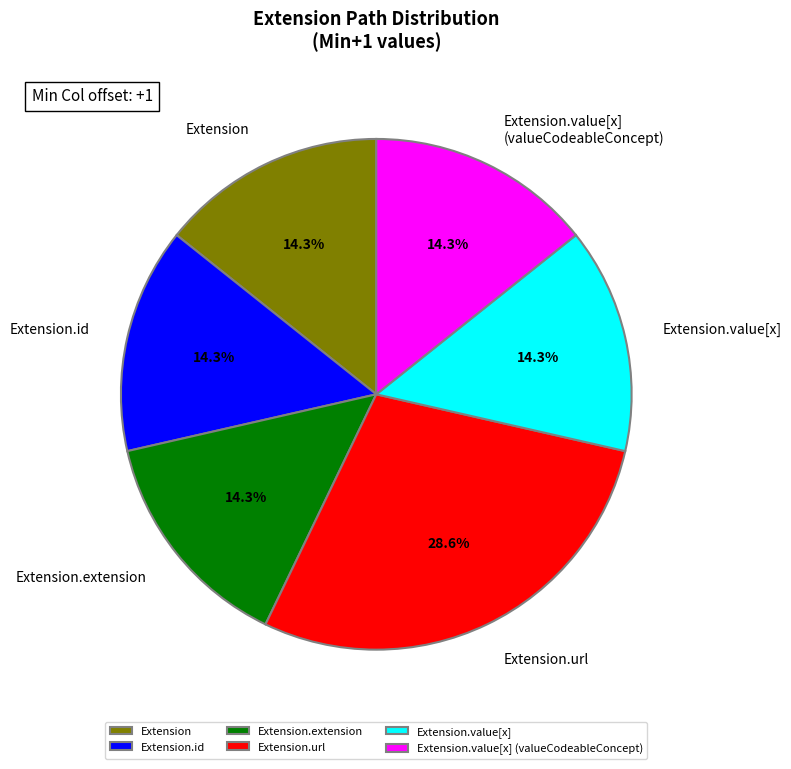

Does Extension.extension represent more than half of the total?

No